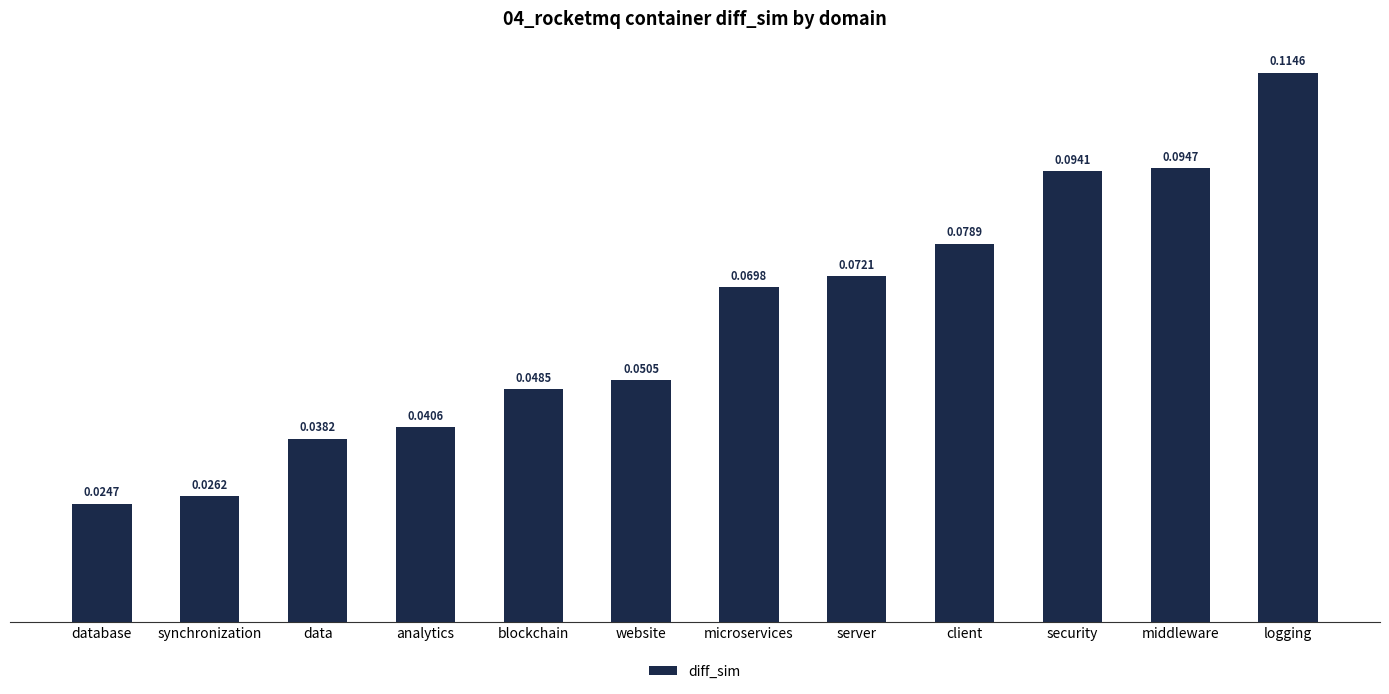

Which category has the highest value across all series?

logging